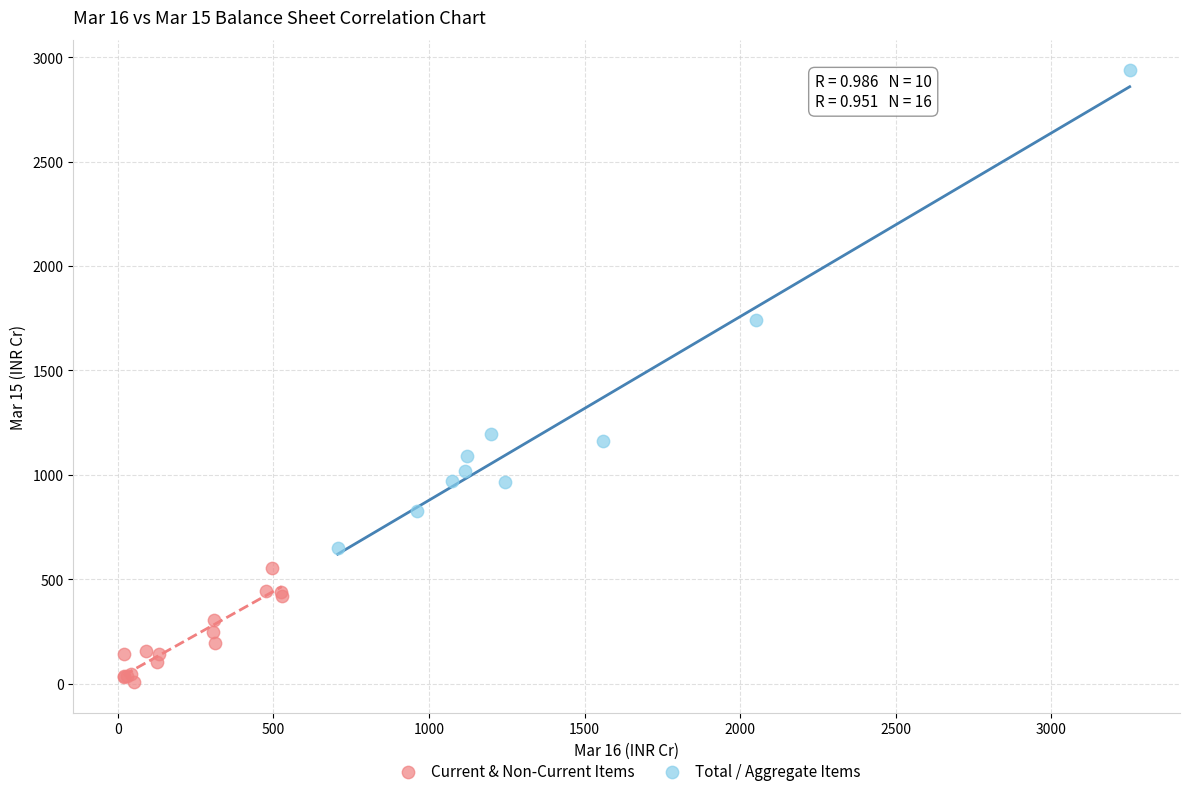

What are all the series names shown in the legend?

Current & Non-Current Items, Total / Aggregate Items